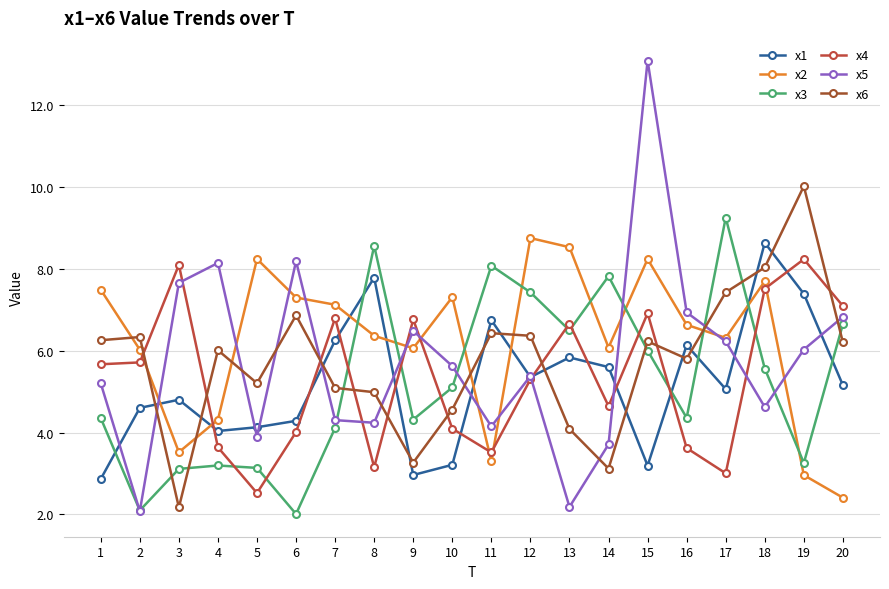

True or false: x2 and x1 intersect in this chart.

True